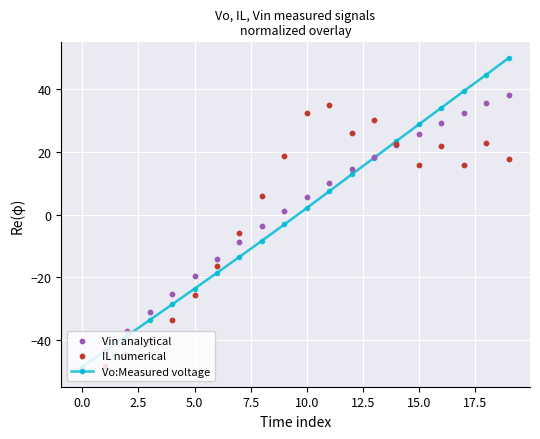

Which series has the largest total across all categories?

Vo:Measured voltage